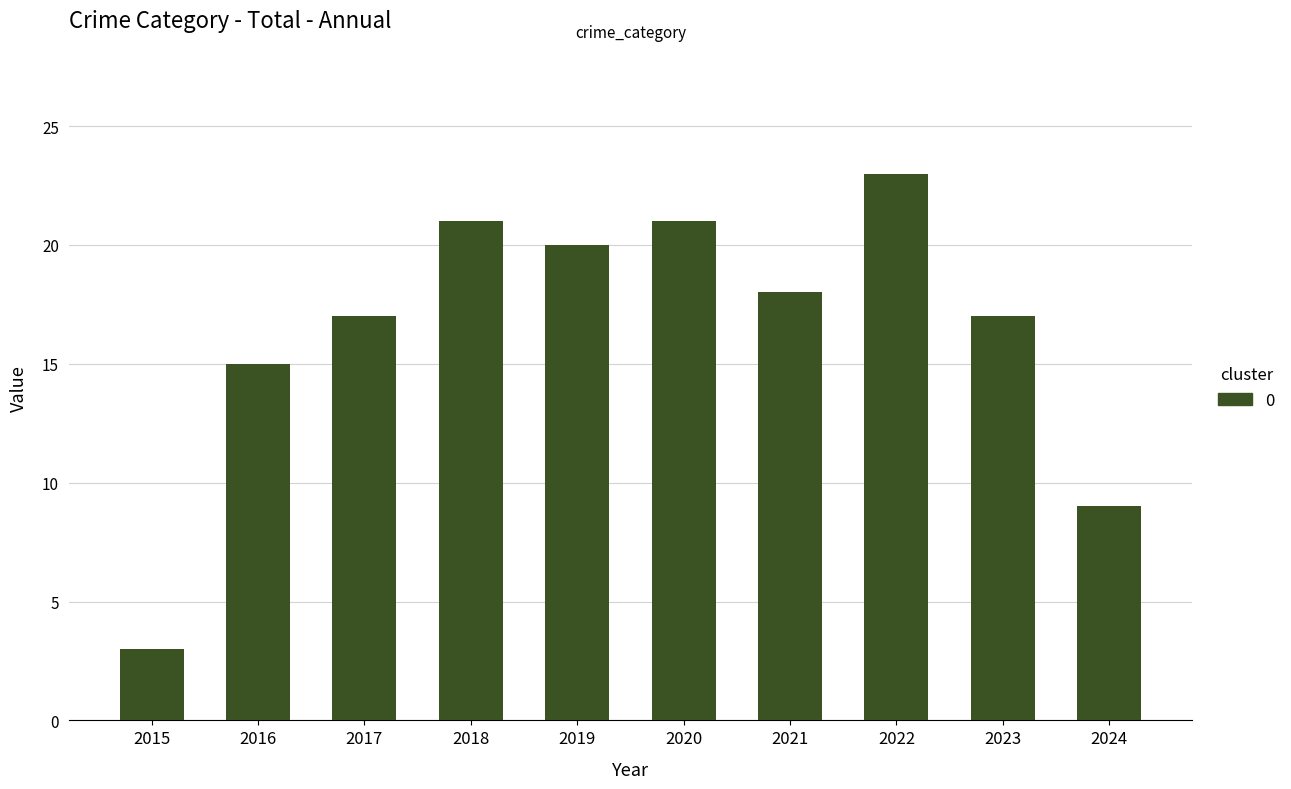

What is the average value?

16